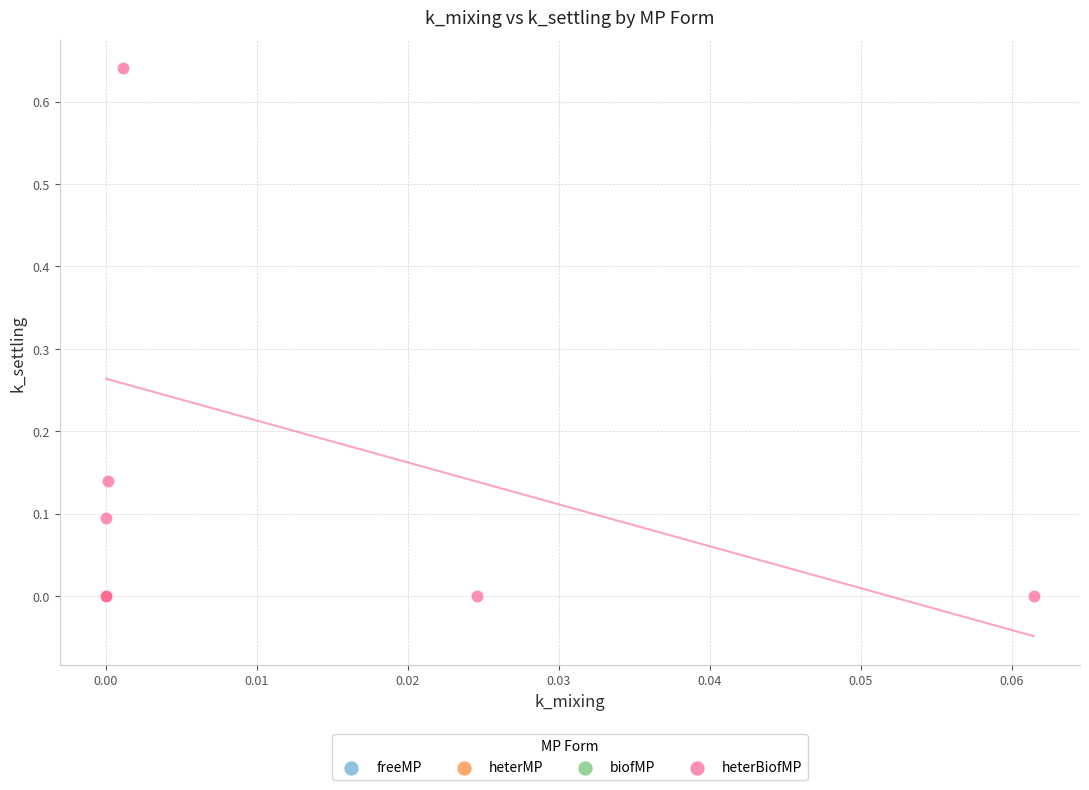

Which series contains the highest Y value?

heterBiofMP